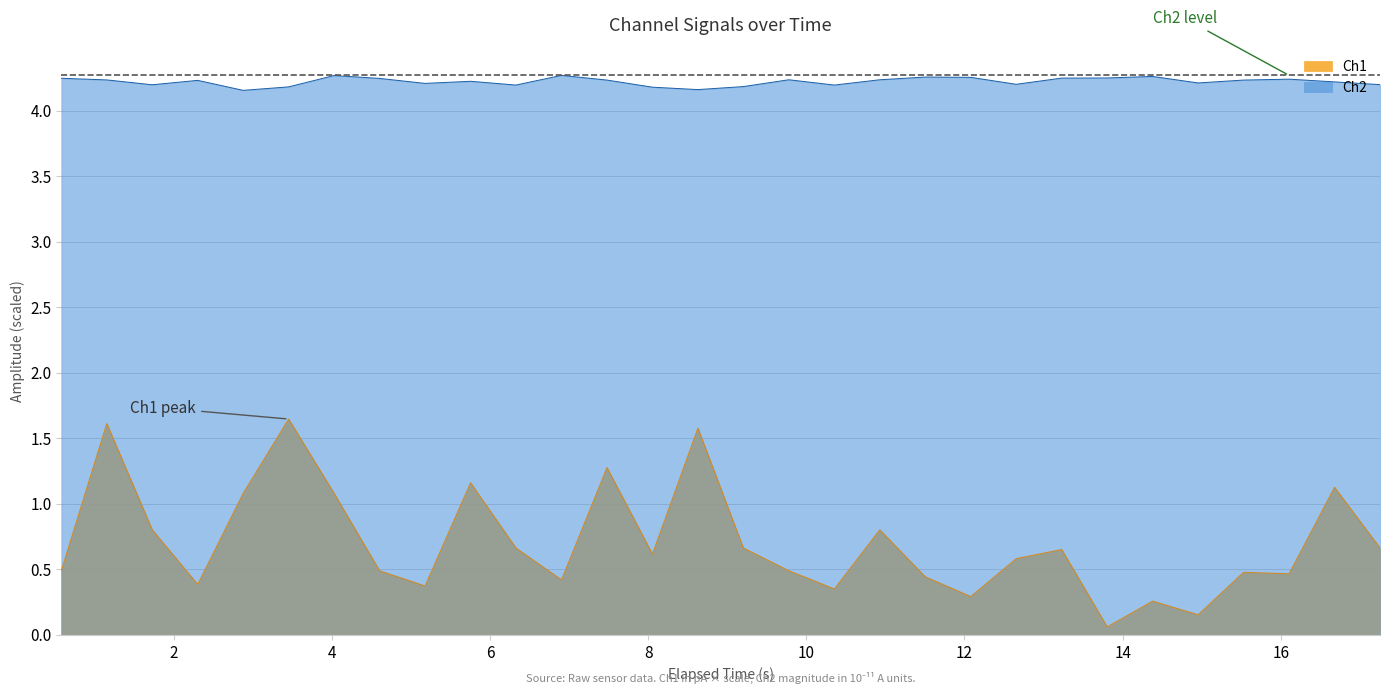

True or false: Ch1 and Ch2 cross at least once.

False